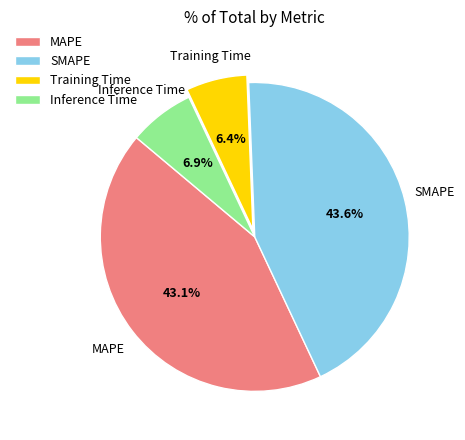

Between Inference Time and SMAPE, which is larger?

SMAPE